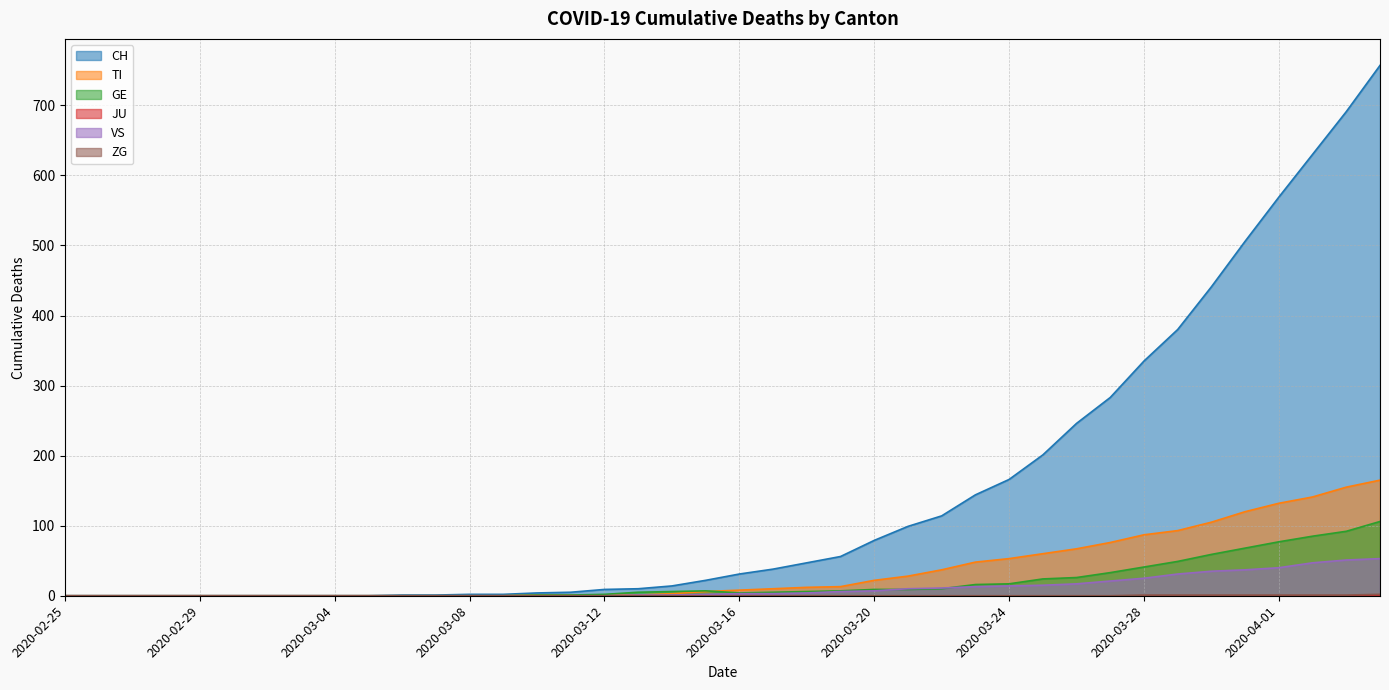

At which category is the sum across all series the highest?

2020-04-04